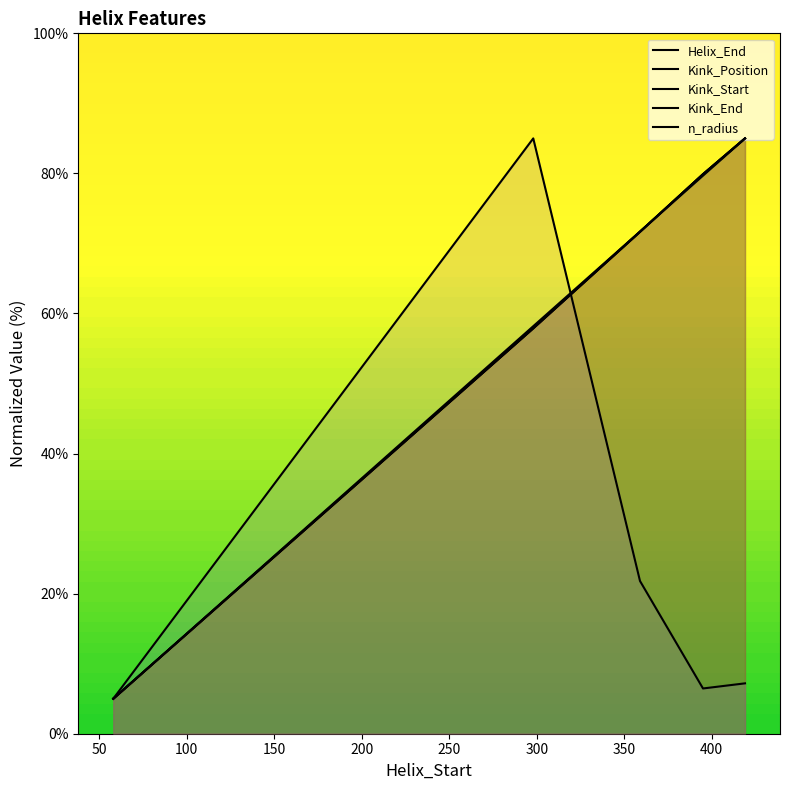

What are all the series names shown in the legend?

Helix_End, Kink_Position, Kink_Start, Kink_End, n_radius